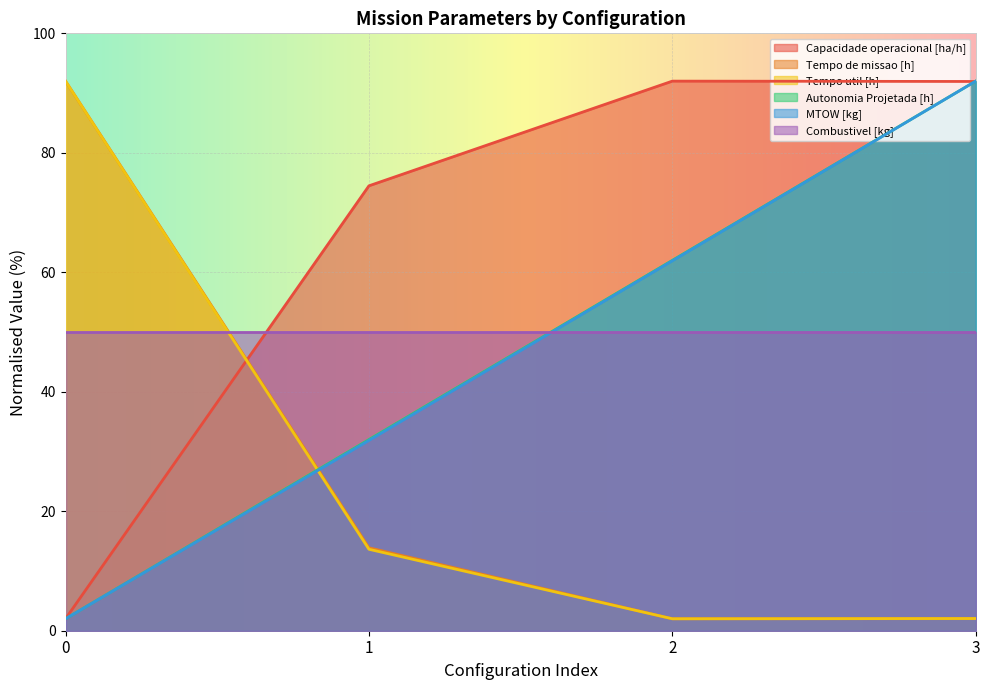

What is the sum of the Tempo de missao [h] values at 0 and 1?

105.9